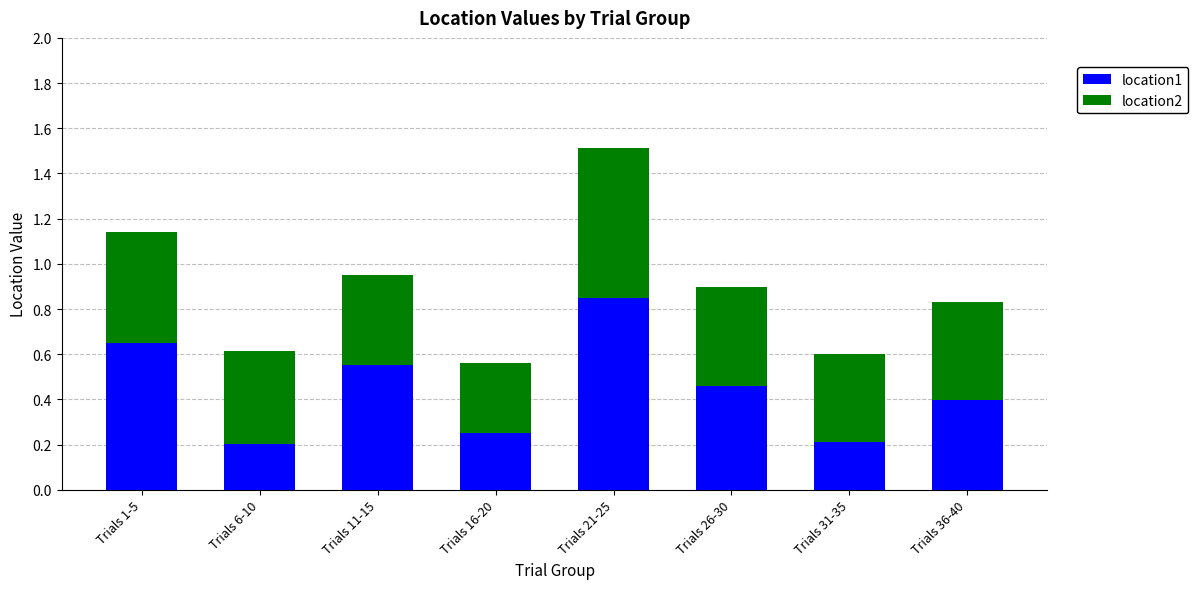

The location1 series shows 0.5 at Trials 26-30. True or false?

True